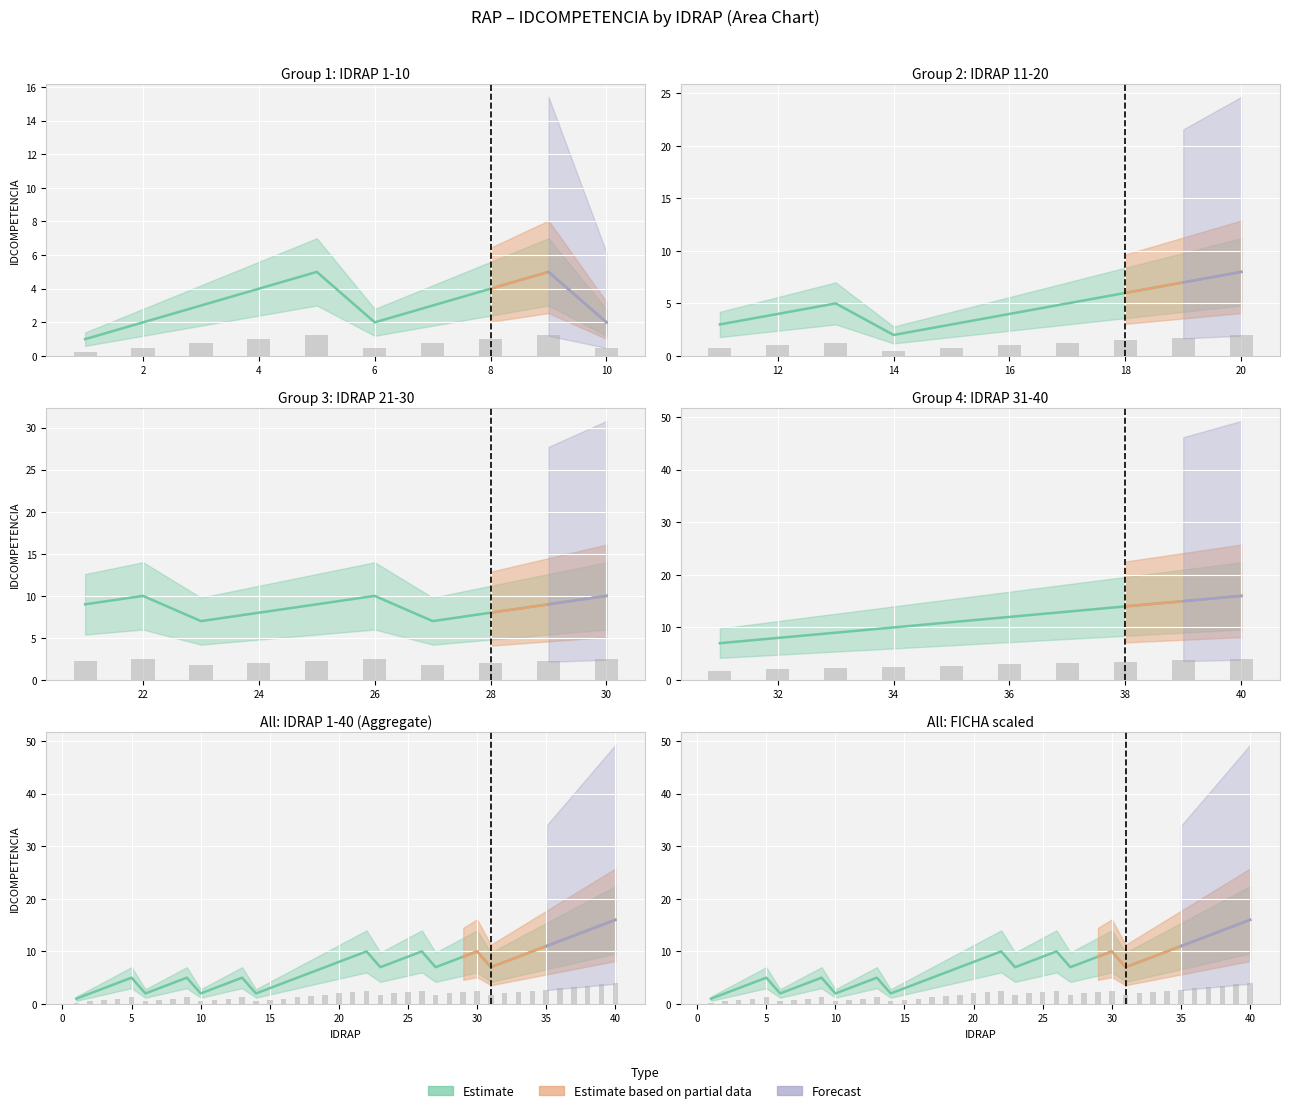

Is it true that Forecast equals 8 at 33?

False